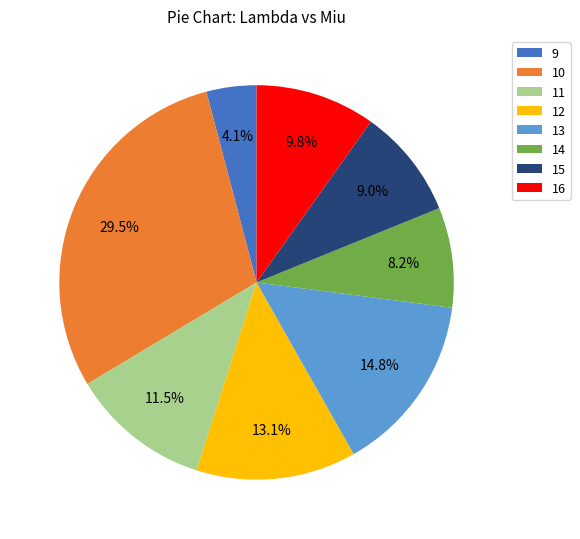

What is the largest slice in the pie chart?

10